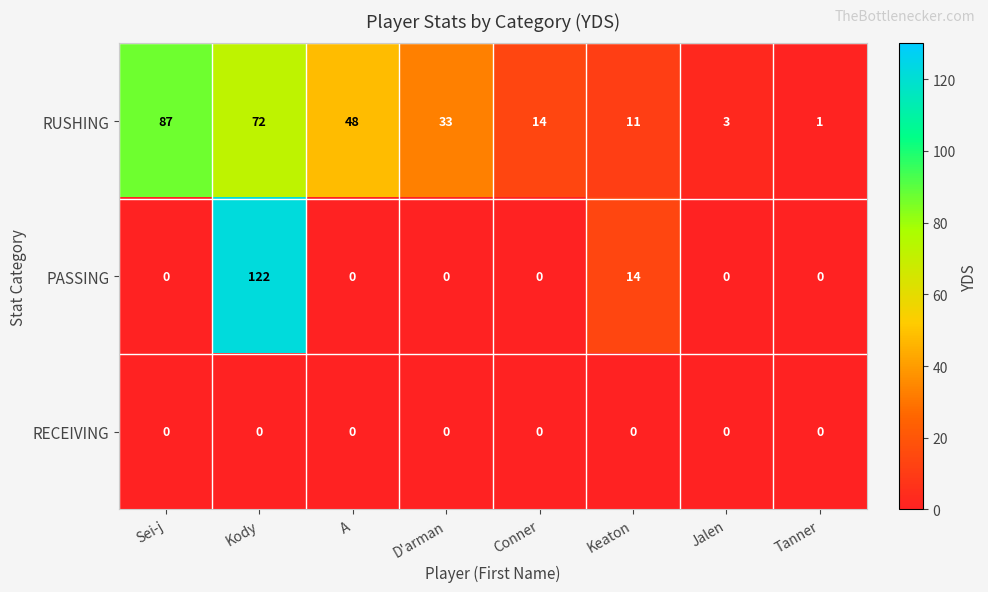

Which series changed the most between Kody and D'arman?

PASSING